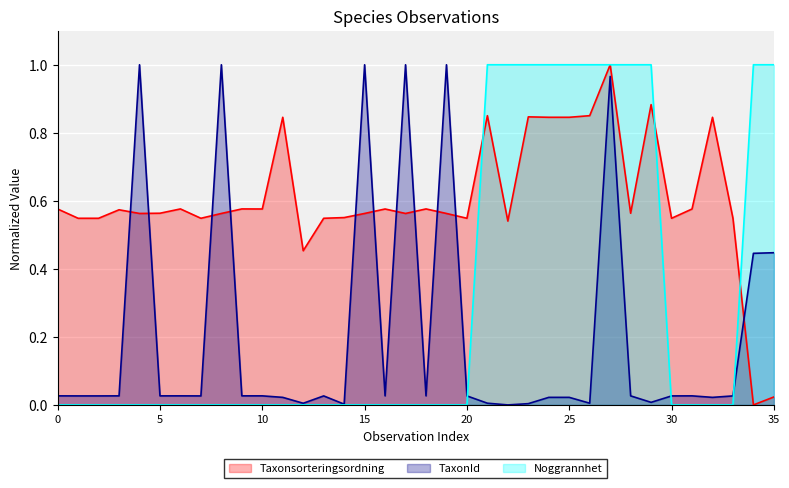

The value of TaxonId at 2019-08-02 is 0.0. True or false?

False